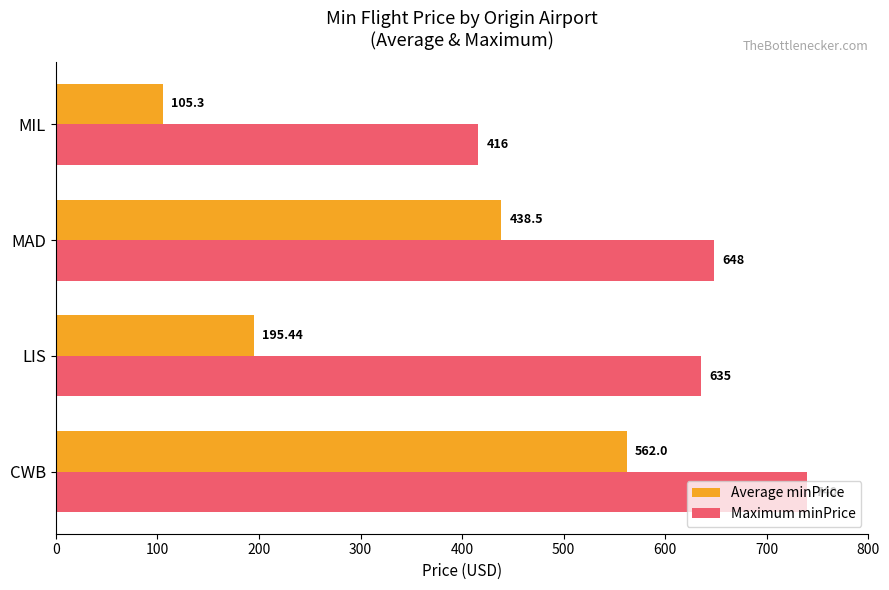

At how many categories does at least one series exceed 223?

4